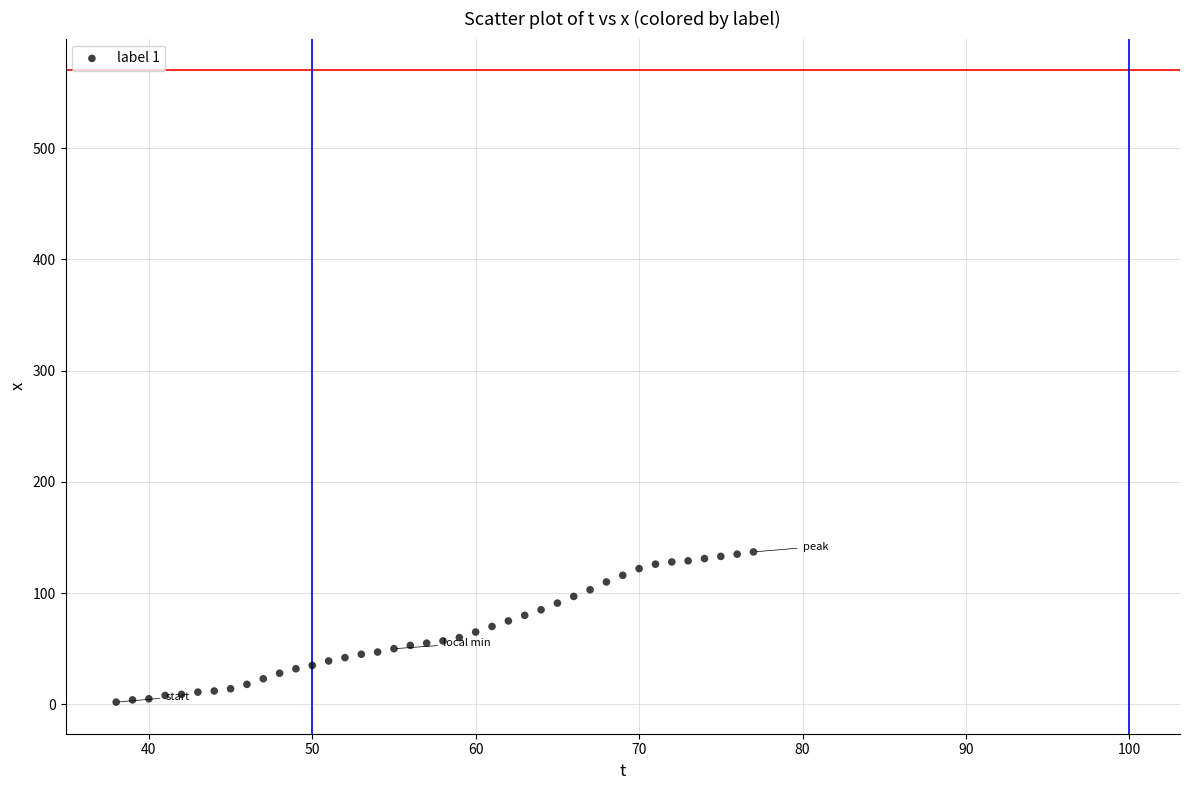

What is the range of X values (max minus min)?

39